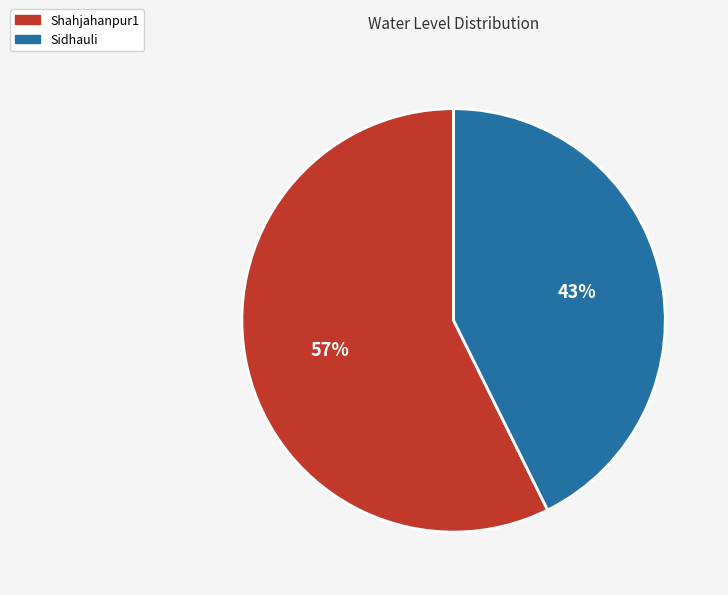

The Shahjahanpur1 slice represents 57% of the pie. True or false?

True